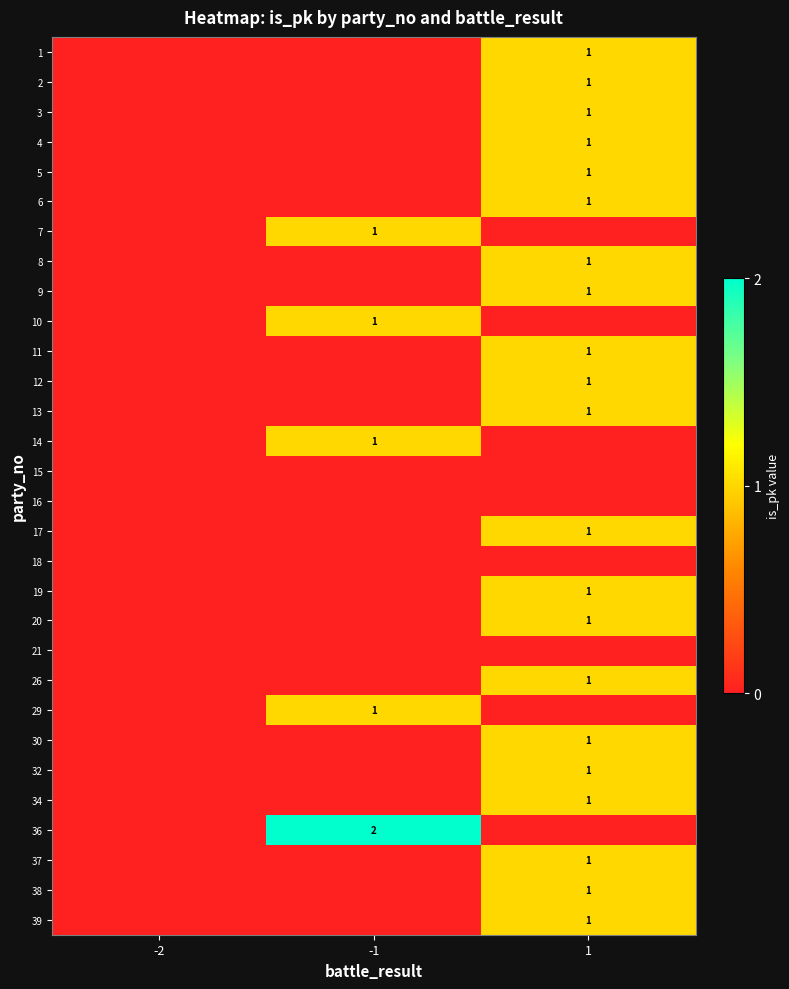

What is the difference between the maximum and minimum values in the 4 series?

1